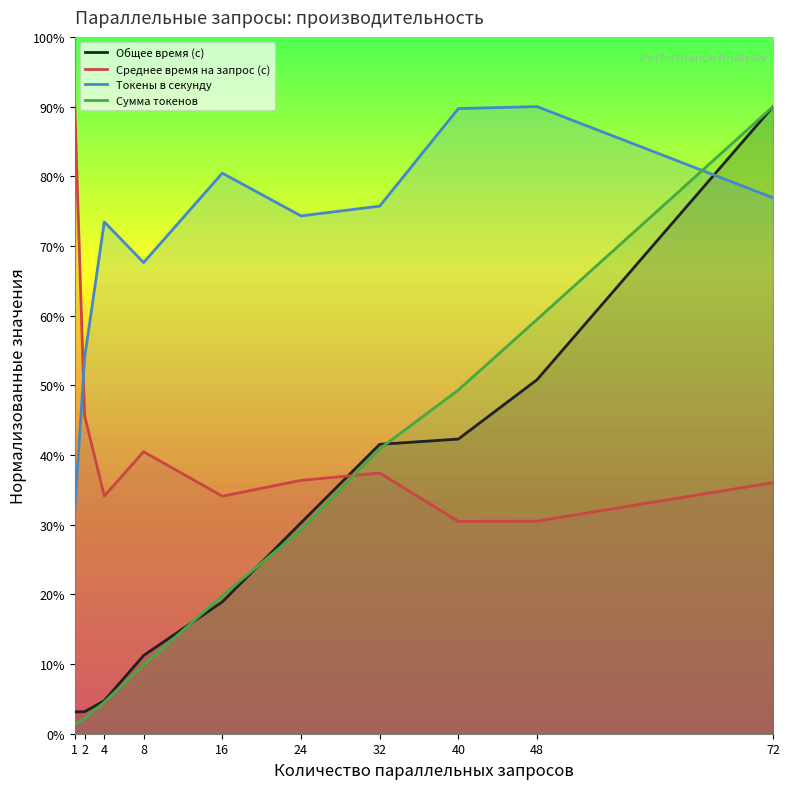

True or false: Среднее время на запрос (с) has more than 2 points higher than both neighbors.

False